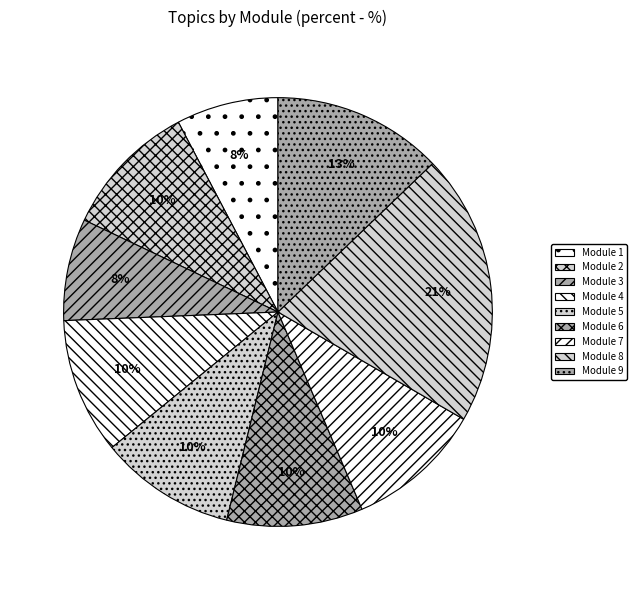

Does any single category account for the majority?

No